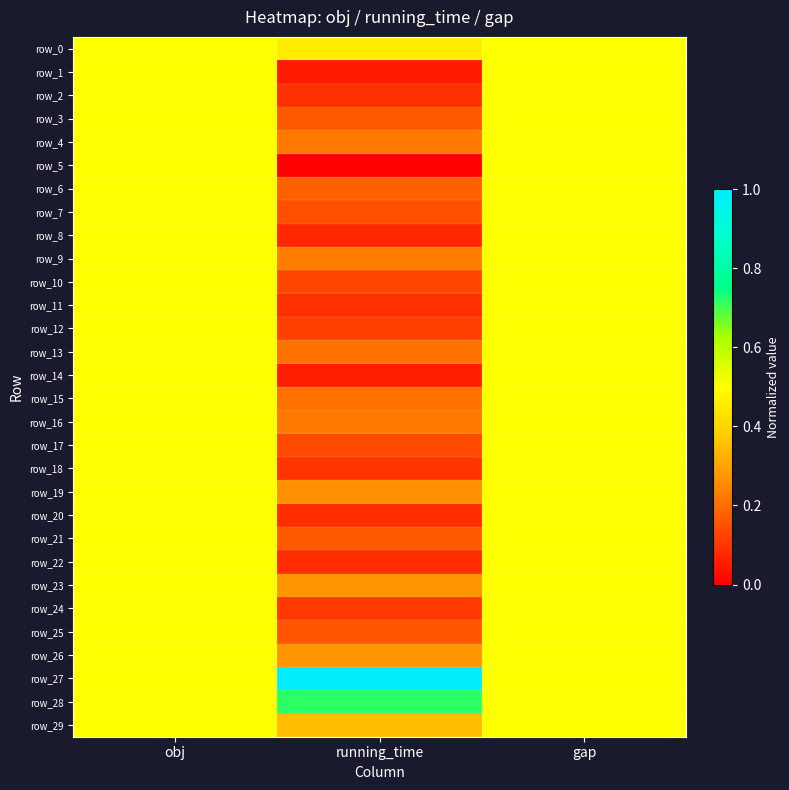

The row_15 series shows 0.5 at gap. True or false?

True